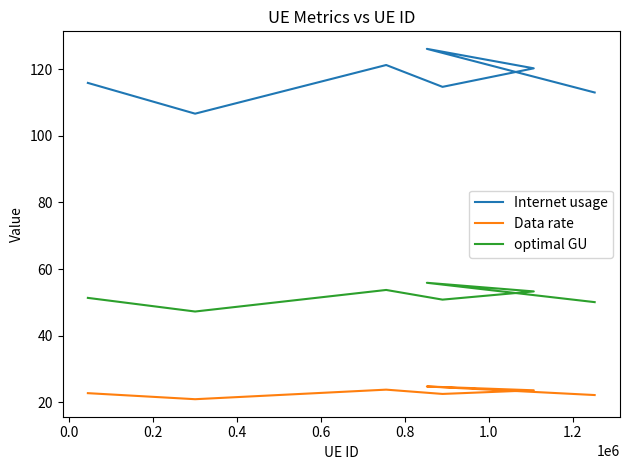

The value of optimal GU at 1.0 is 30.9. True or false?

False